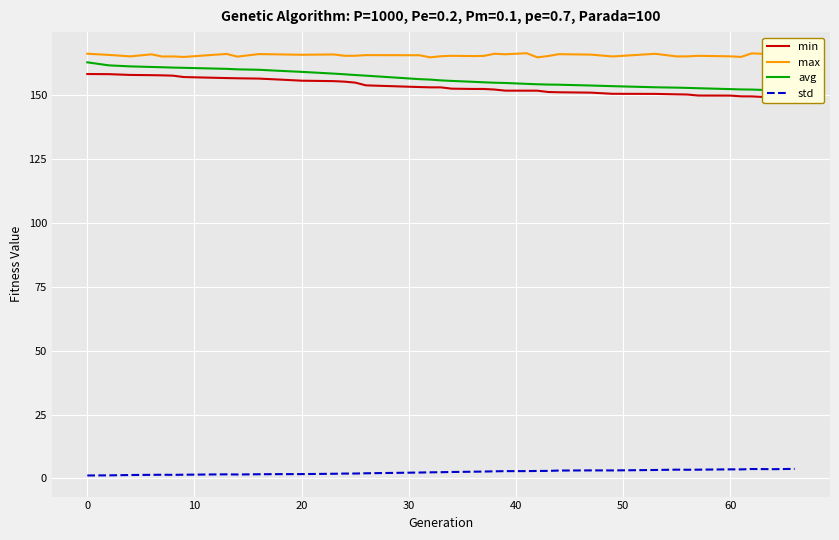

How many lines are shown in the chart?

4